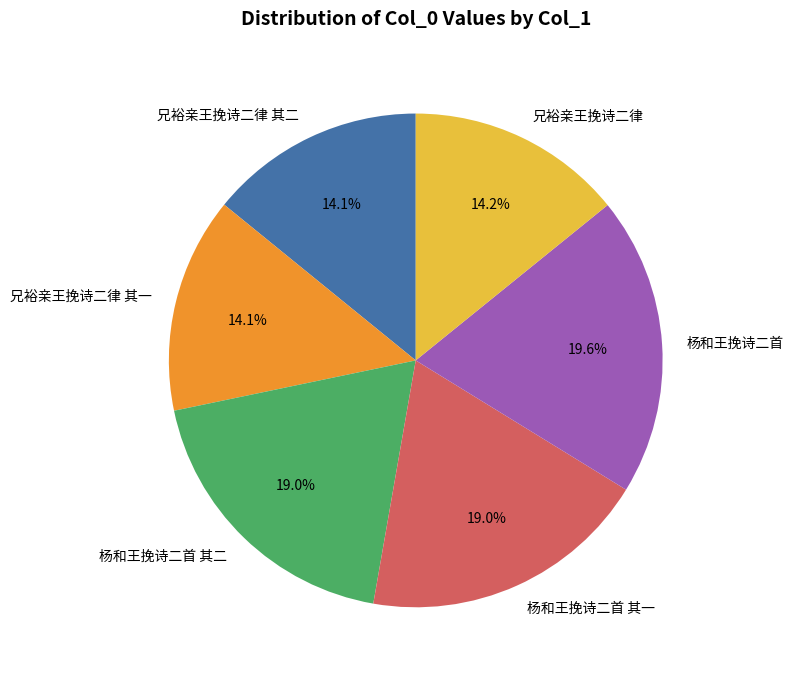

Which has a higher value, 杨和王挽诗二首 其一 or 兄裕亲王挽诗二律 其二?

杨和王挽诗二首 其一